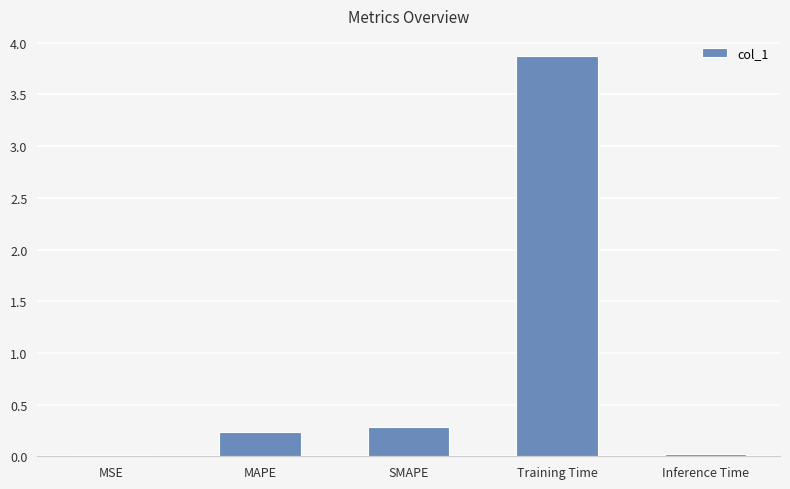

Read the value at SMAPE.

0.3